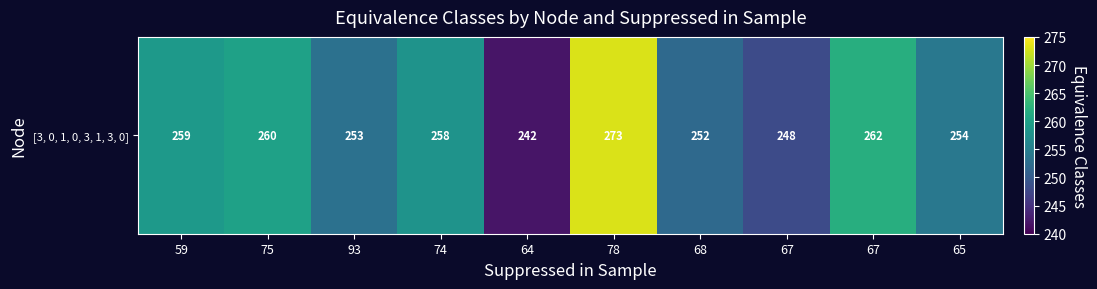

Where is the data nearest to the value 257?

74